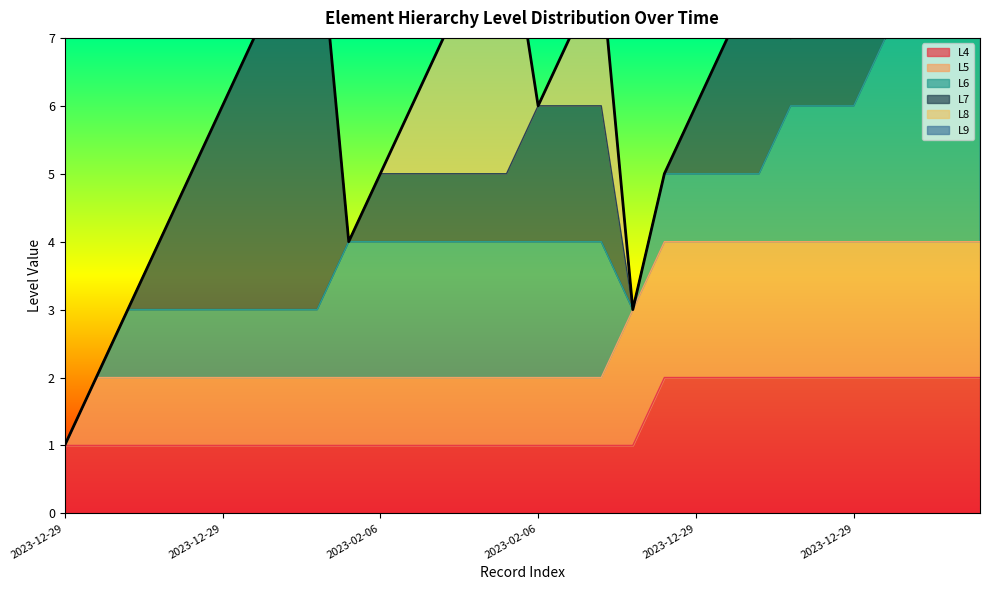

What is the average value of the L7 series?

1